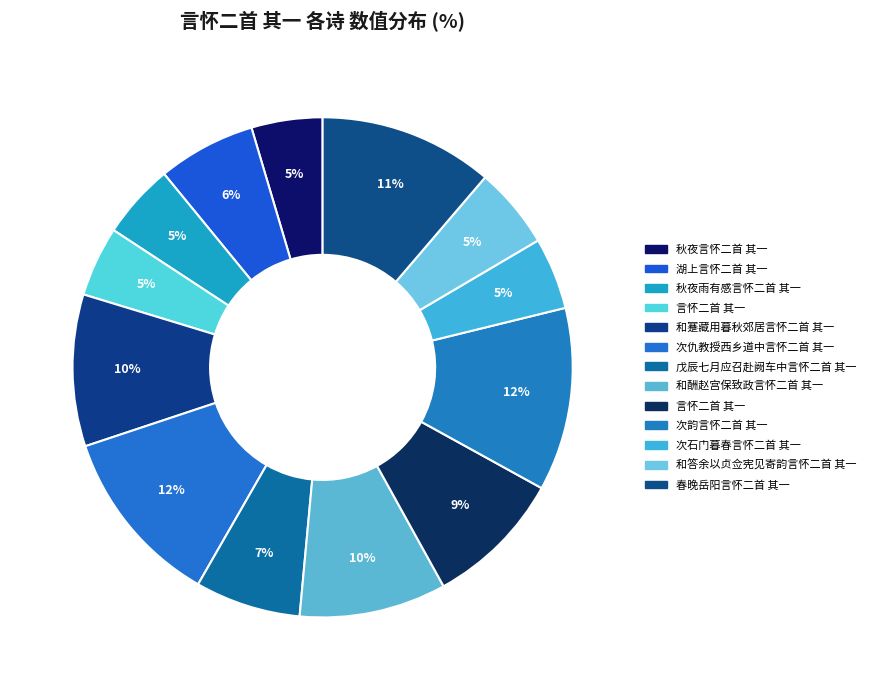

How many segments does this pie chart have?

13